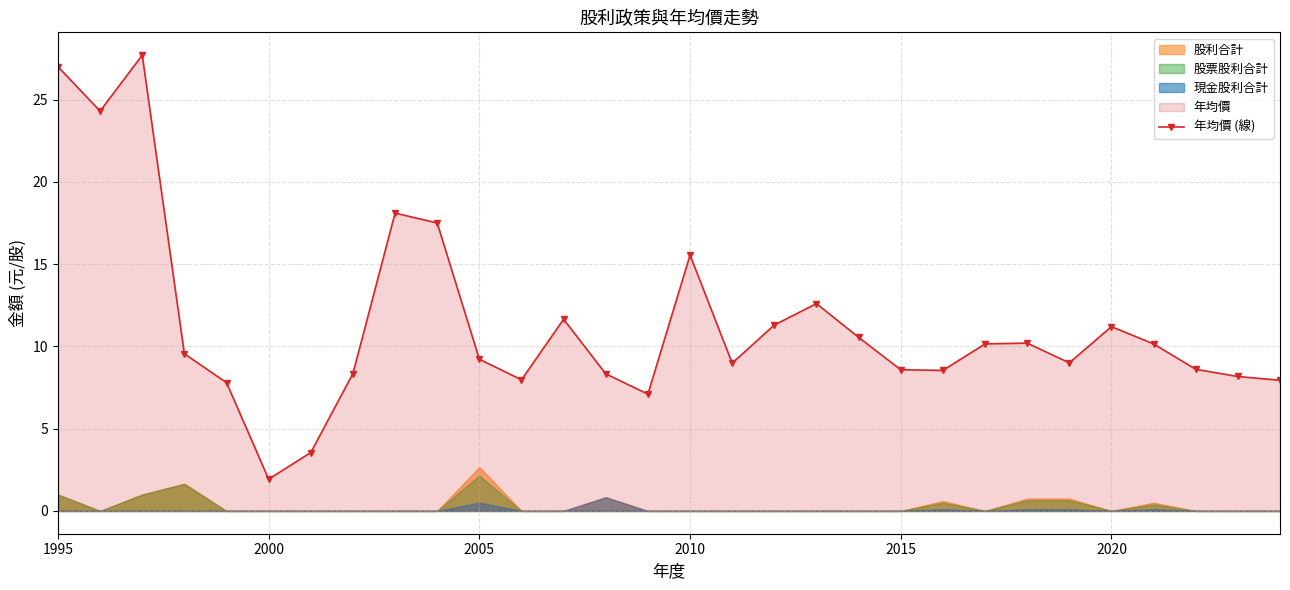

Is it true that 年均價 (線) equals 9.2 at 2005?

True